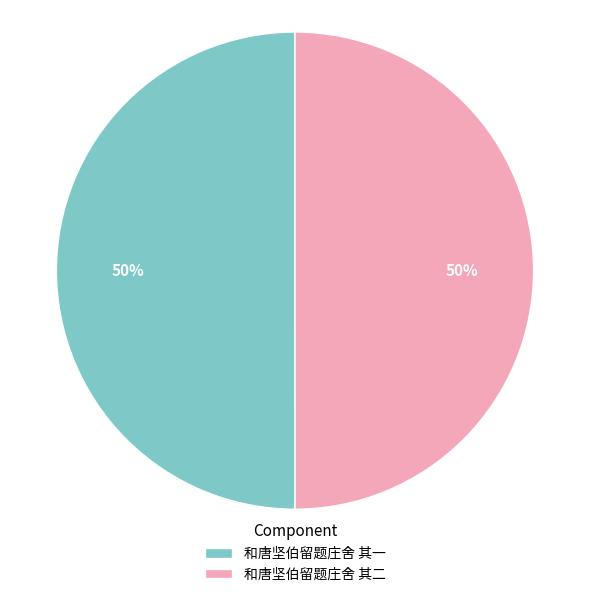

Approximately how many times larger is the value at 和唐坚伯留题庄舍 其一 compared to 和唐坚伯留题庄舍 其二?

1.0